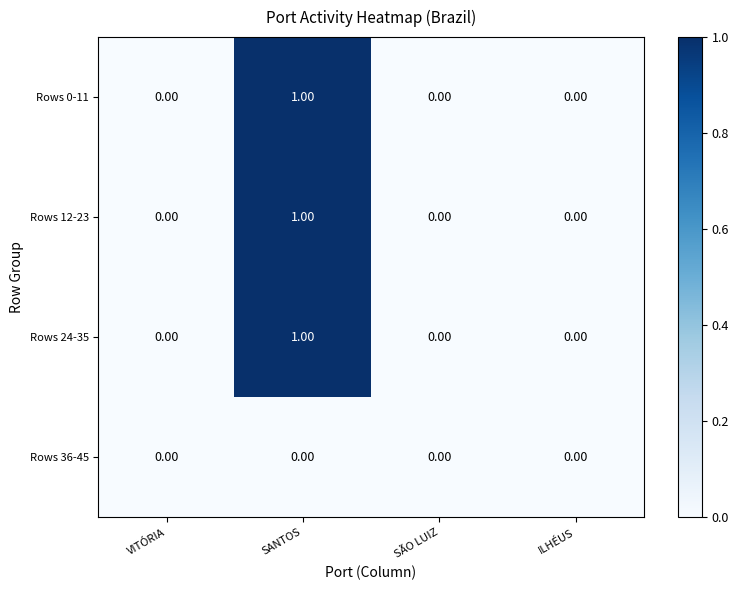

At which category is the sum across all series the highest?

SANTOS